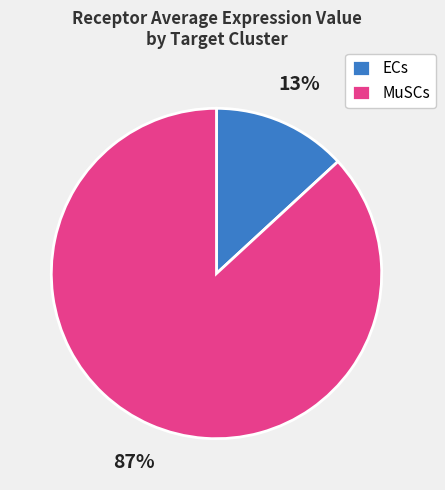

To the nearest percent, what is the combined percentage of ECs and MuSCs?

100%